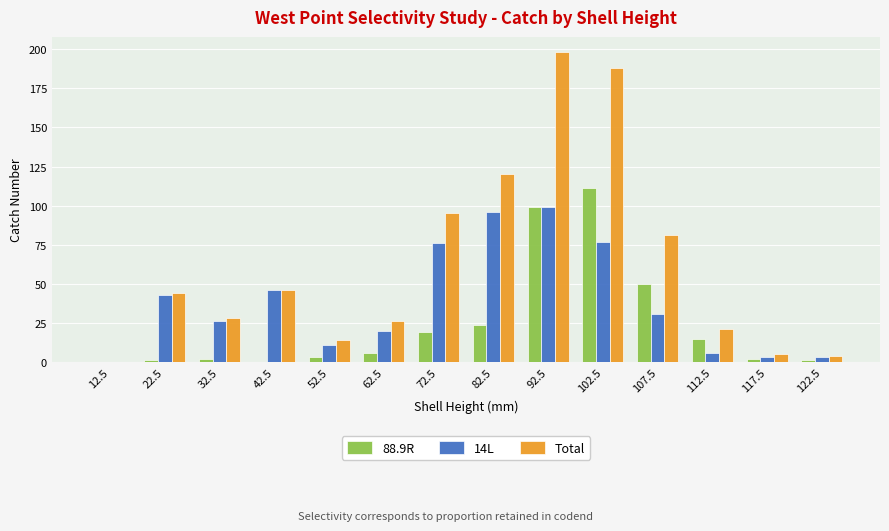

Is the value of 14L at 102.5 greater than the value of 88.9R at 62.5?

Yes